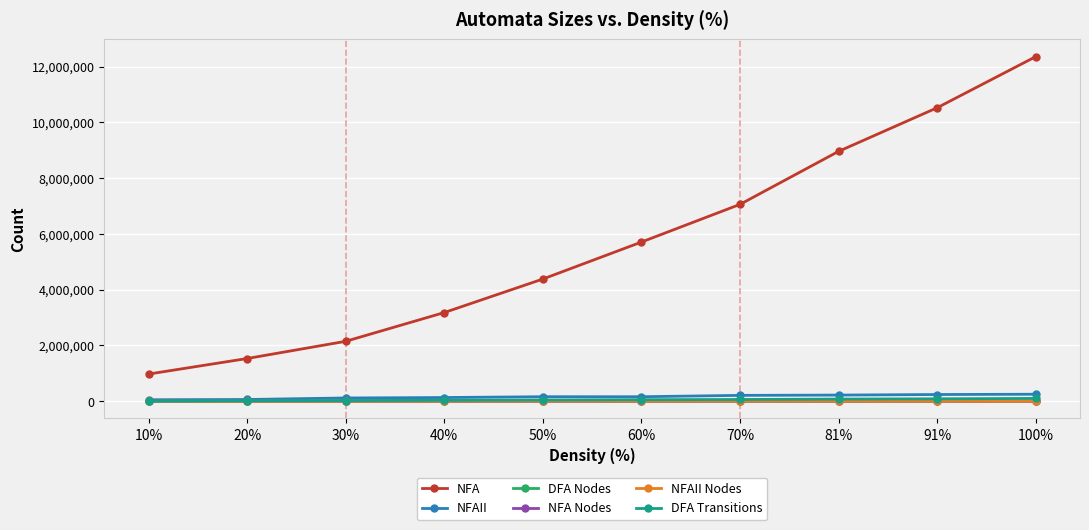

The NFAII Nodes series shows 64 at 20%. True or false?

True